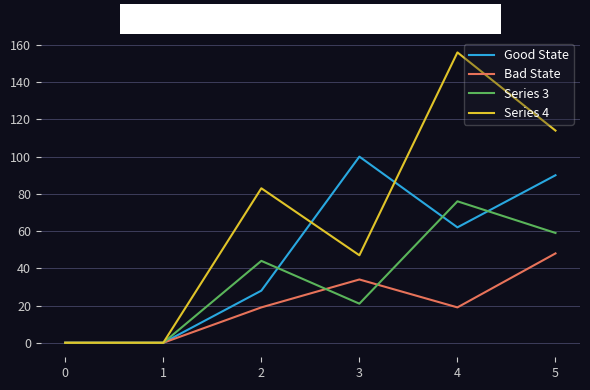

How many Series 3 values are between 0 and 59?

5